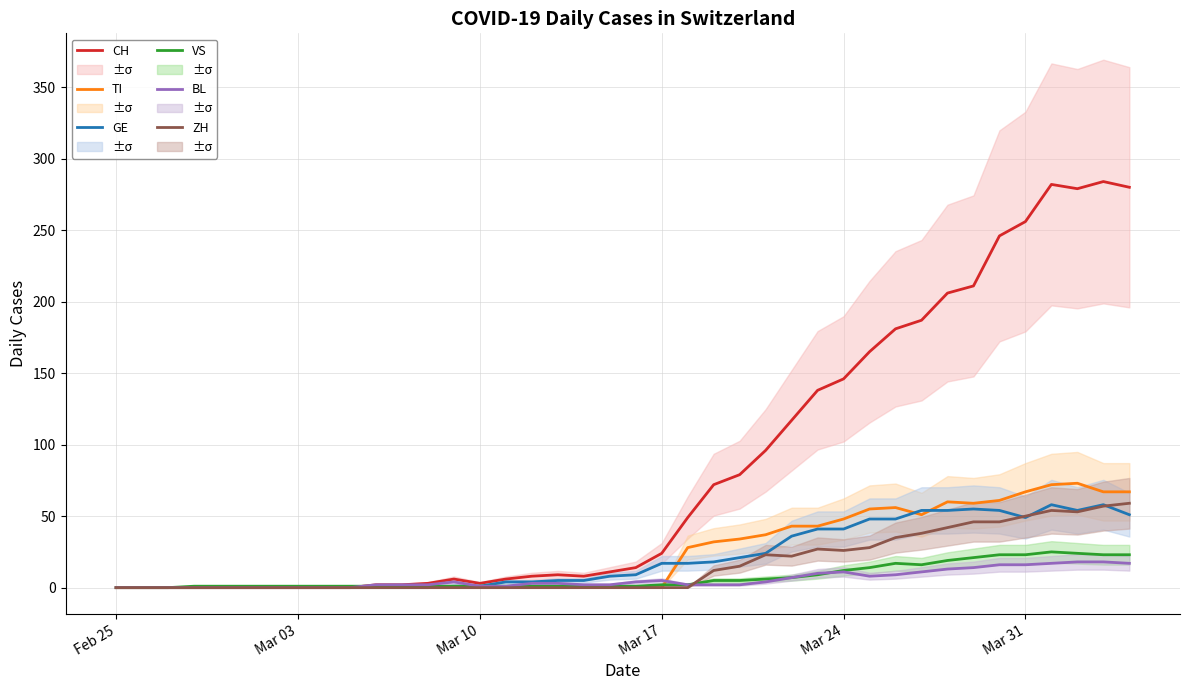

Which series has the largest total across all categories?

CH